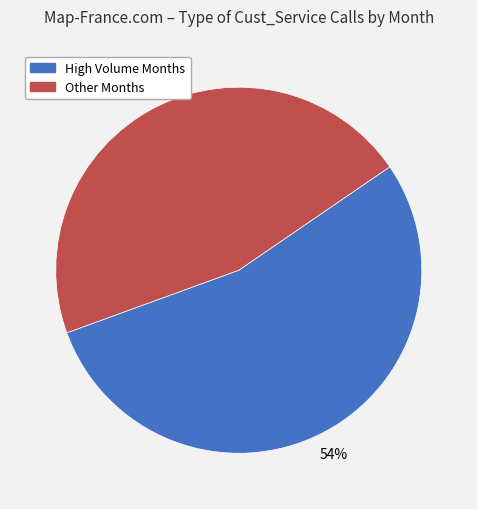

Does any single category account for the majority?

Yes